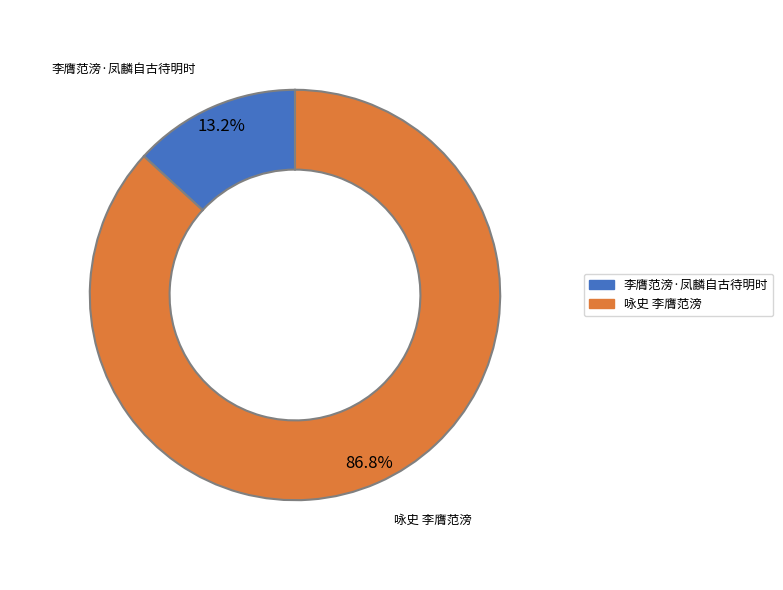

To the nearest percent, what is the difference between the 咏史 李膺范滂 and 李膺范滂·凤麟自古待明时 slice percentages?

74%